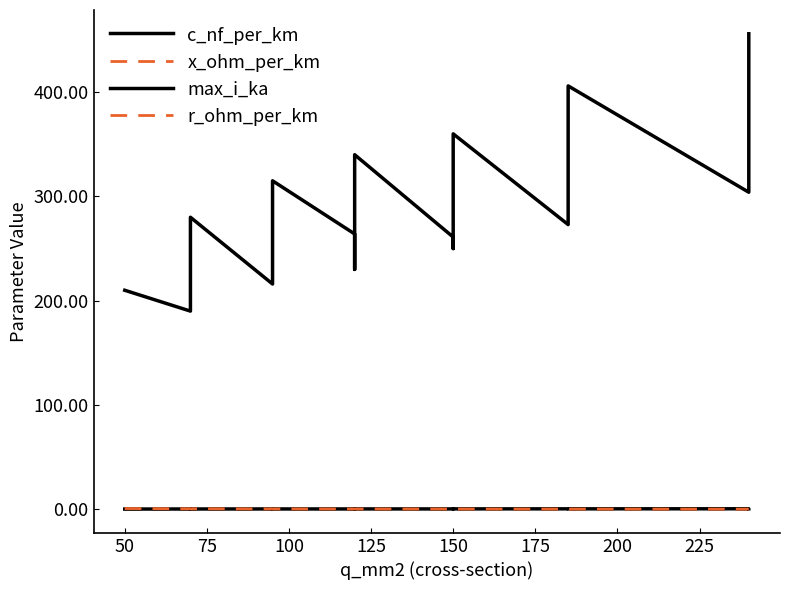

Is it true that max_i_ka equals 0.5 at 150?

False